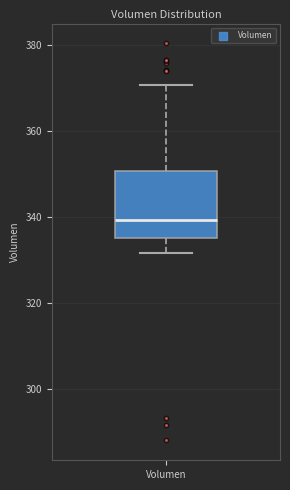

Where does the upper whisker of the box for Volumen end on the y-axis? The values are not printed on the chart, so give them approximately, as read against the axis.

370